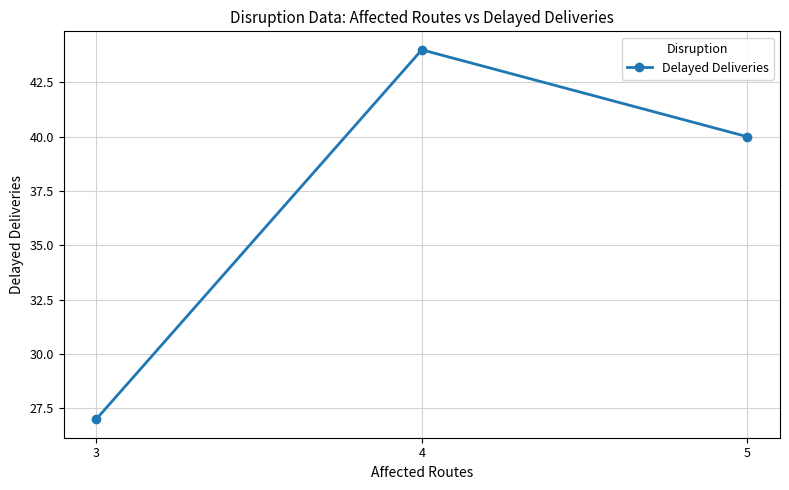

The chart shows a value of 40 at 5. True or false?

True